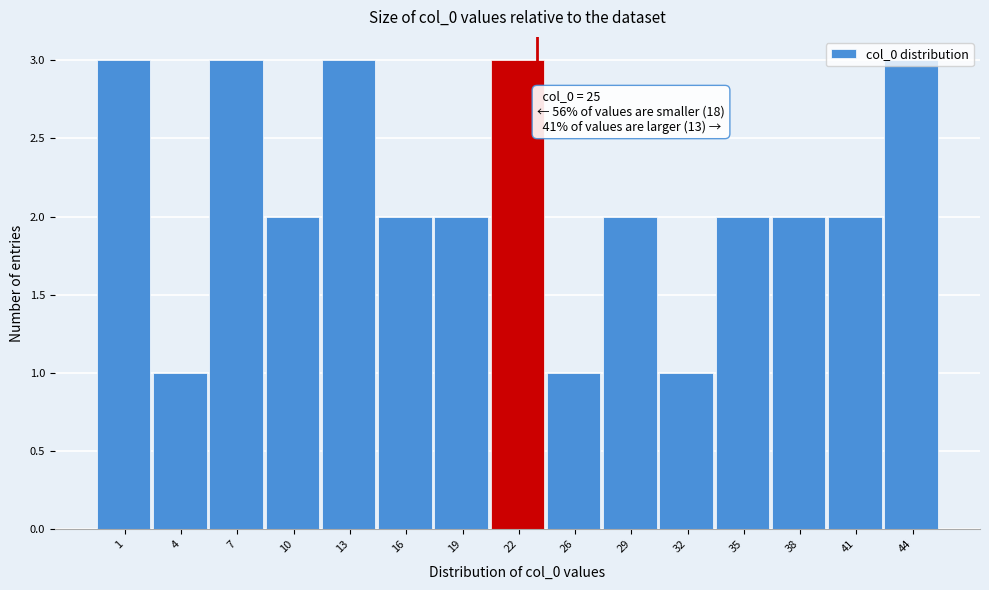

The value at 29 is 1. True or false?

False